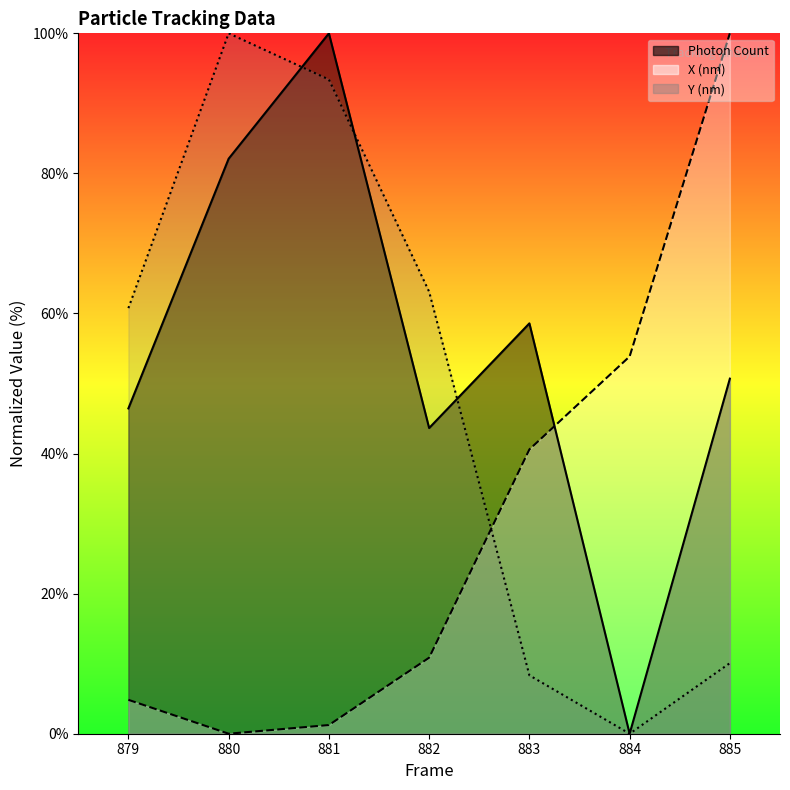

What is the difference between the second highest and minimum values in the X (nm) series?

53.9